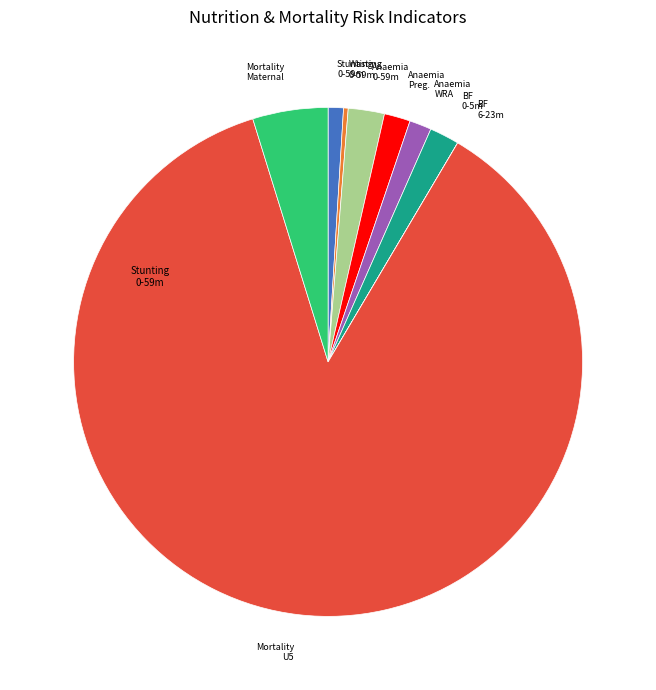

Is there any slice that represents more than half of the pie?

Yes